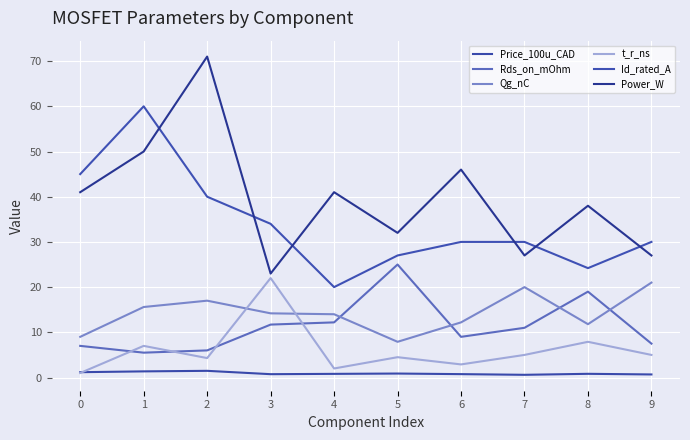

What is the total value across all series at 6?

100.8